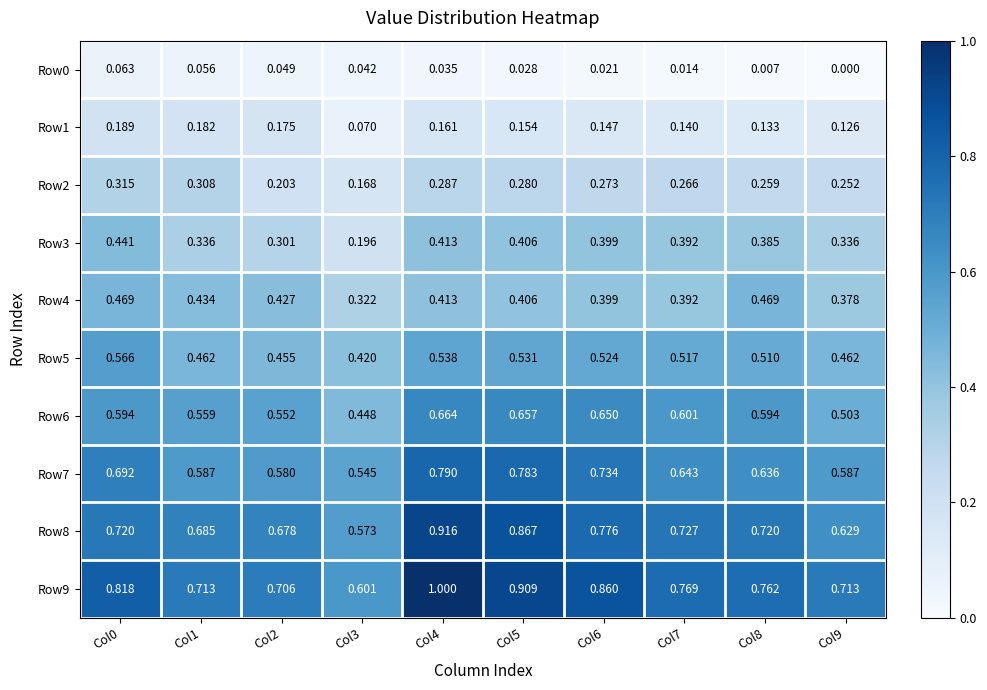

Count the number of categories in the chart.

10